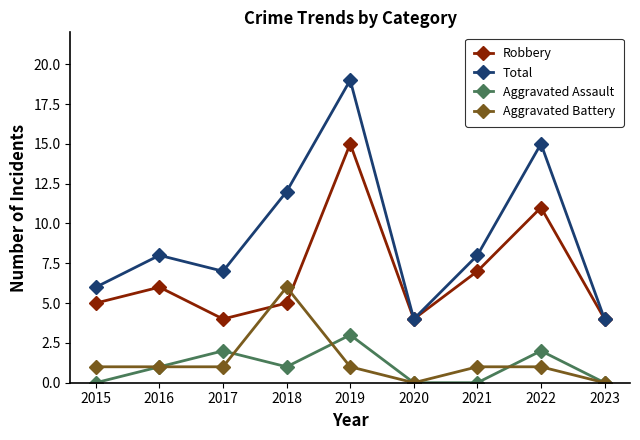

What is the difference between the highest and lowest values at 2018?

11